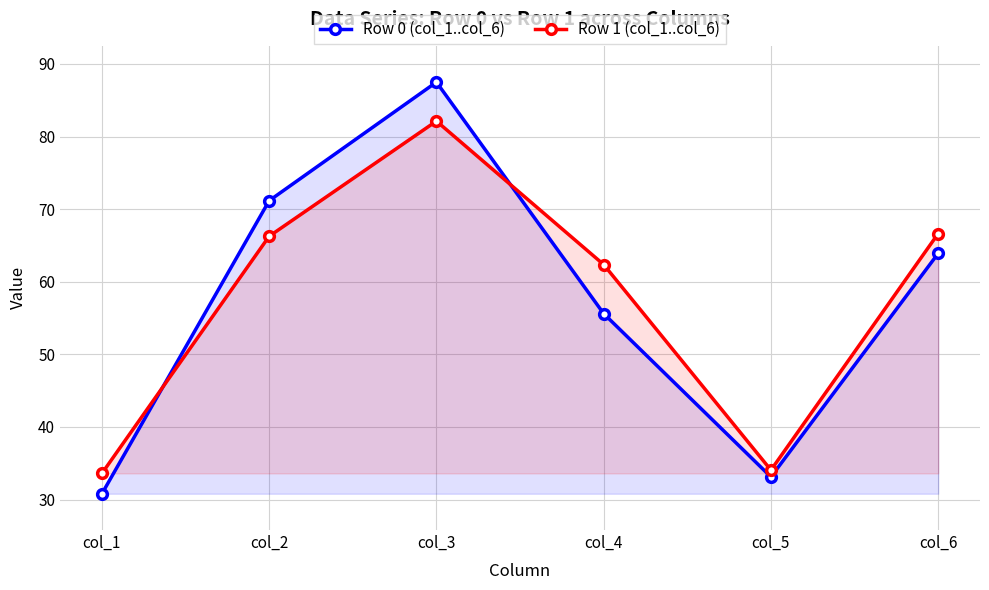

Which label corresponds to the smallest value in the chart?

col_1